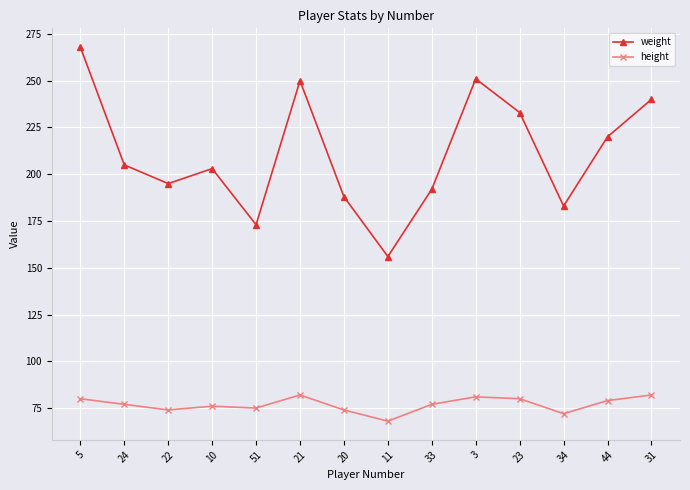

List the series in order of their peak value, lowest first.

height, weight